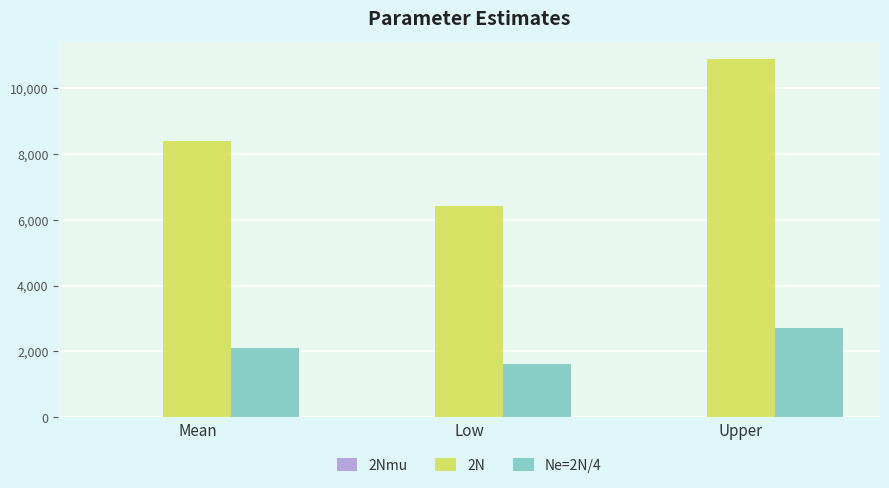

Are the bars horizontal?

No